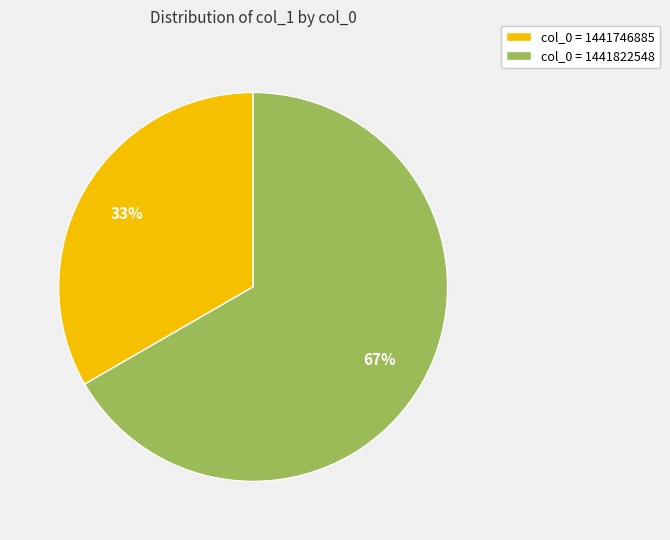

To the nearest percent, what is the combined percentage of col_0 = 1441822548 and col_0 = 1441746885?

100%